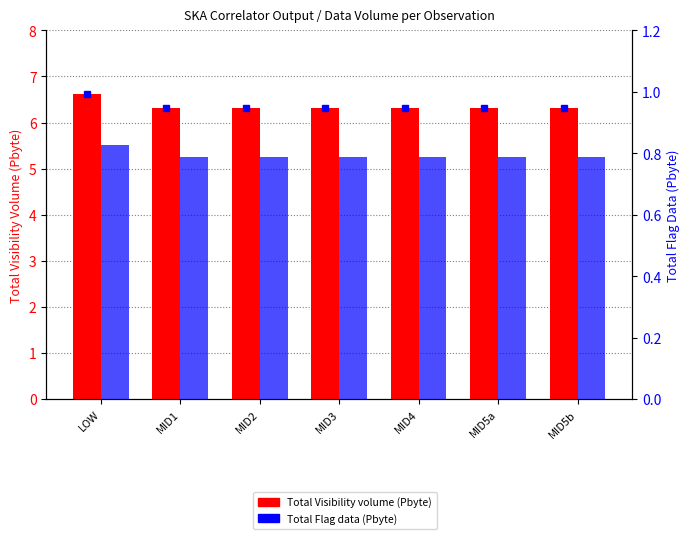

Reading left to right, transcribe all the data shown in this chart.

Total Visibility volume (Pbyte): LOW=6.6	MID1=6.3	MID2=6.3	MID3=6.3	MID4=6.3	MID5a=6.3	MID5b=6.3
Total Flag data (Pbyte): LOW=0.8	MID1=0.8	MID2=0.8	MID3=0.8	MID4=0.8	MID5a=0.8	MID5b=0.8